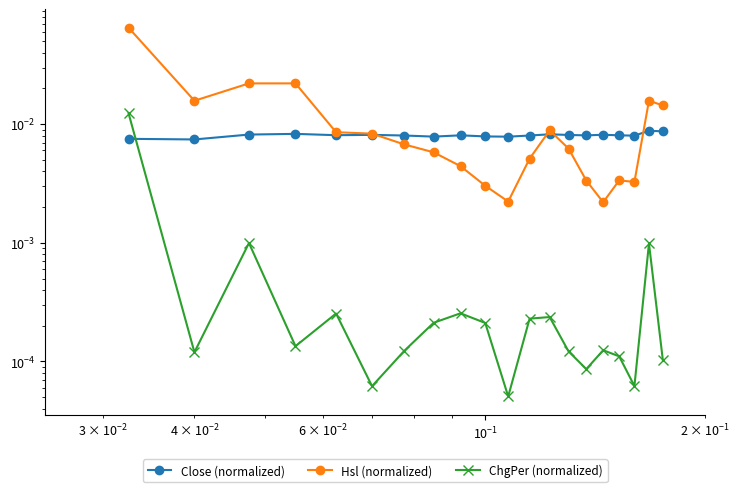

How many intersections are there between Close (normalized) and Hsl (normalized)?

4